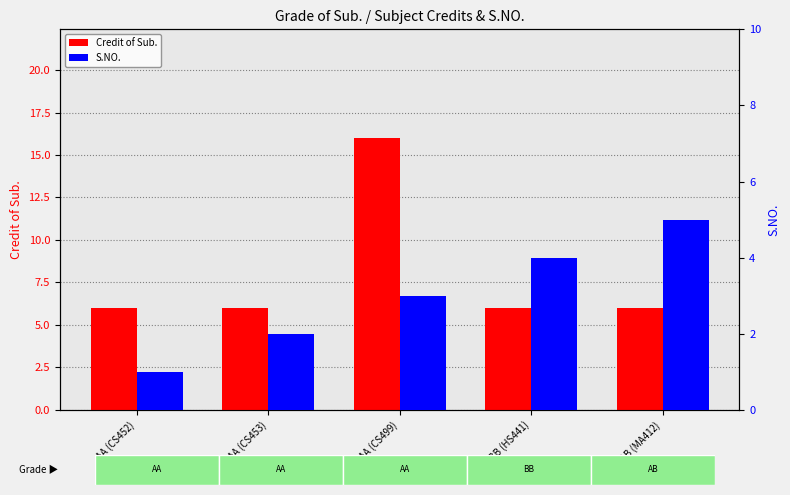

Which category has the highest value across all series?

AA (CS499)